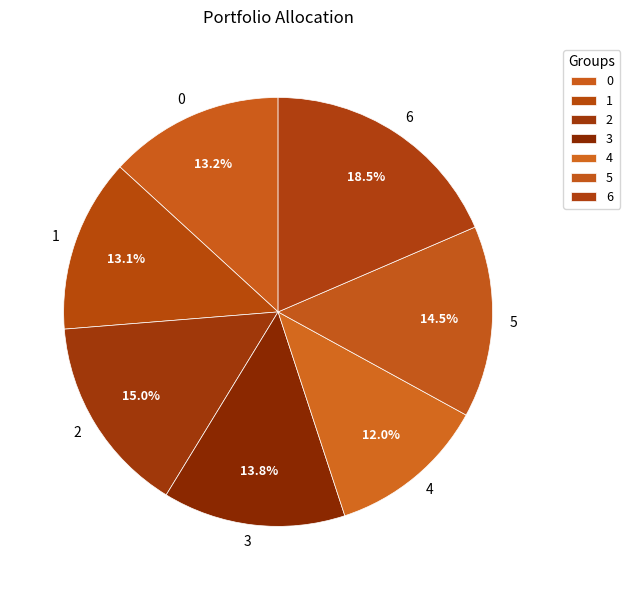

What percentage is the 3 slice, to the nearest percent?

14%